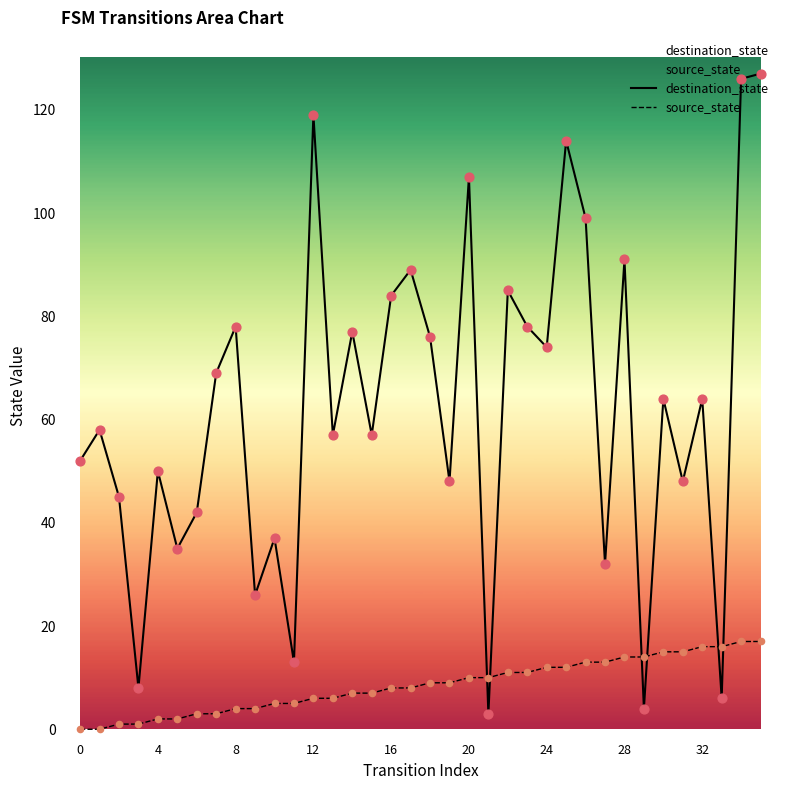

What are all the series names shown in the legend?

destination_state, source_state